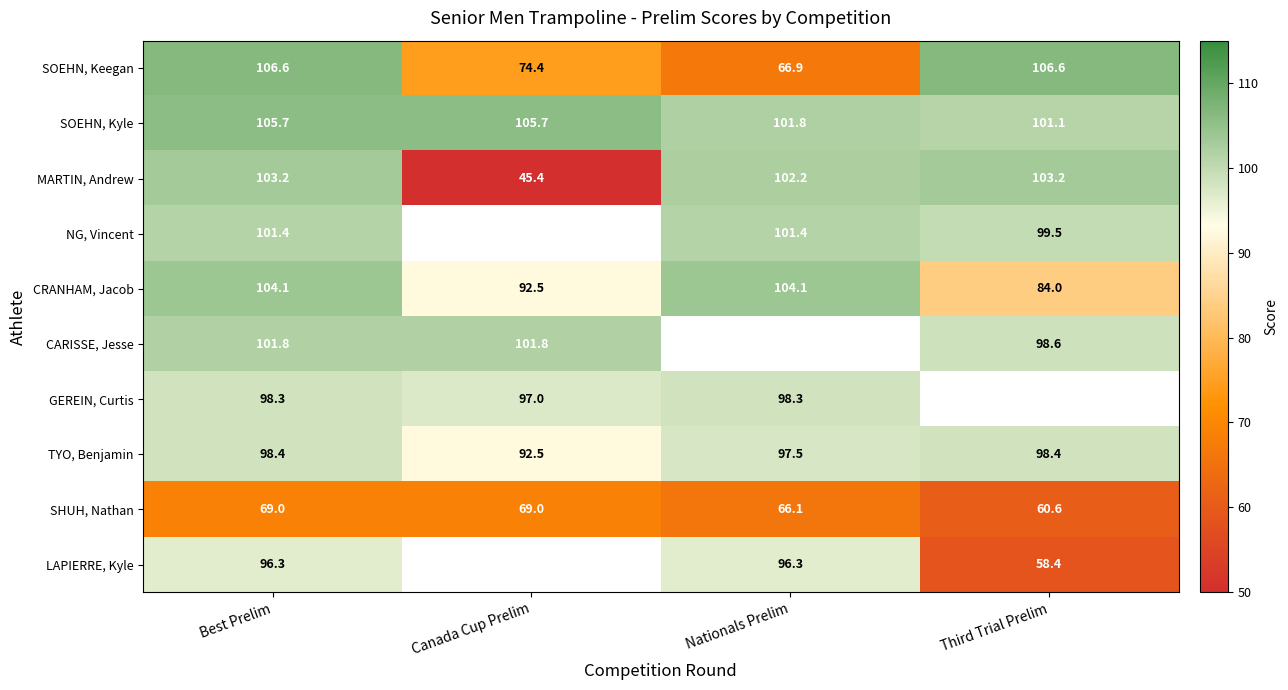

The value of CRANHAM, Jacob at Third Trial Prelim is 143.5. True or false?

False